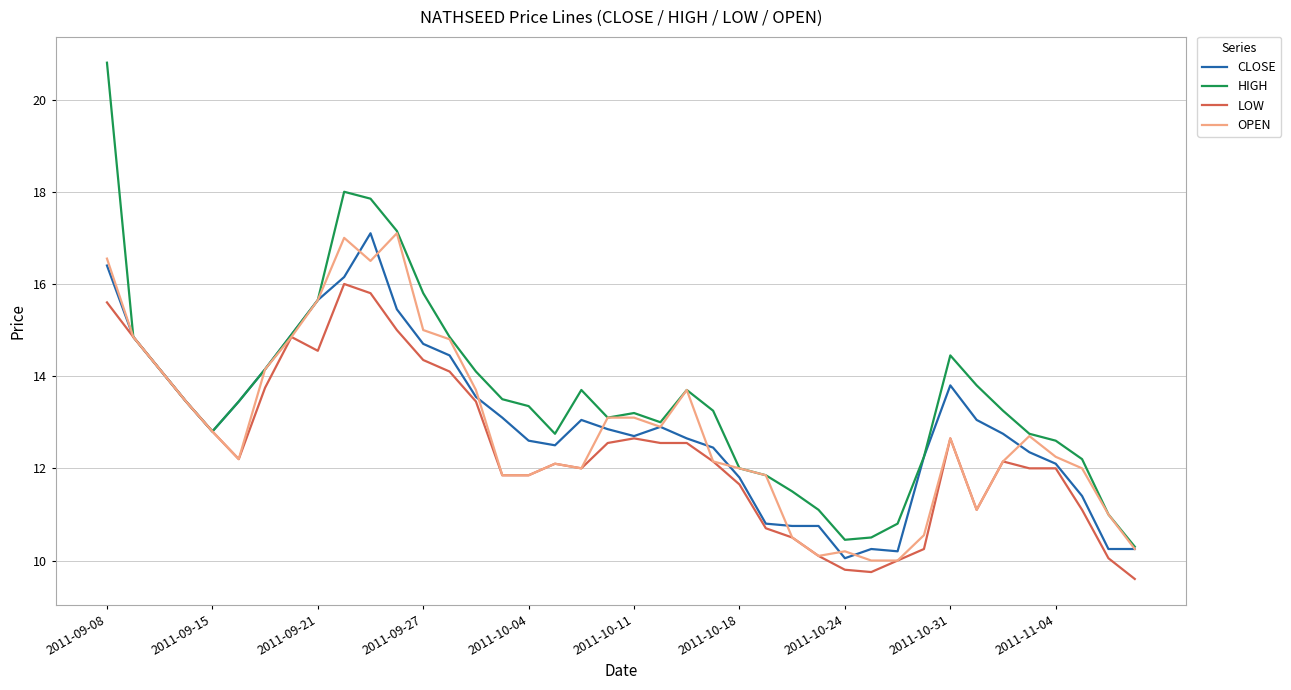

Which series has the widest spread of values?

HIGH